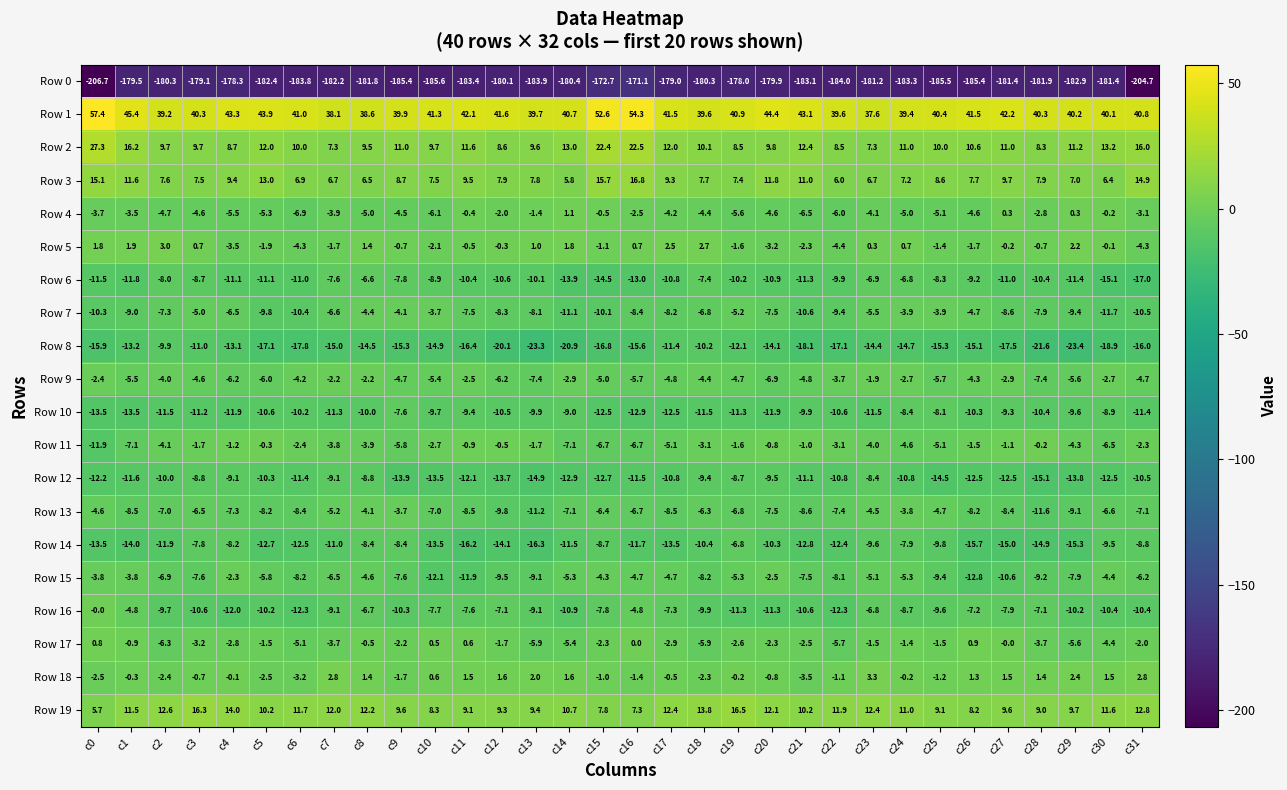

What is the approximate value of Row 10 at c16?

-12.9